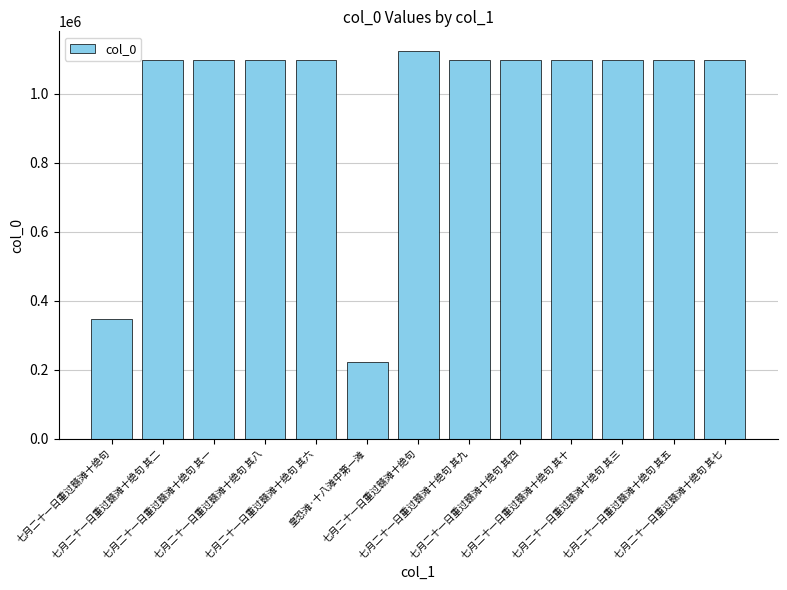

What is the change in value from 七月二十一日重过赣滩十绝句 其六 to 七月二十一日重过赣滩十绝句 其七?

+1